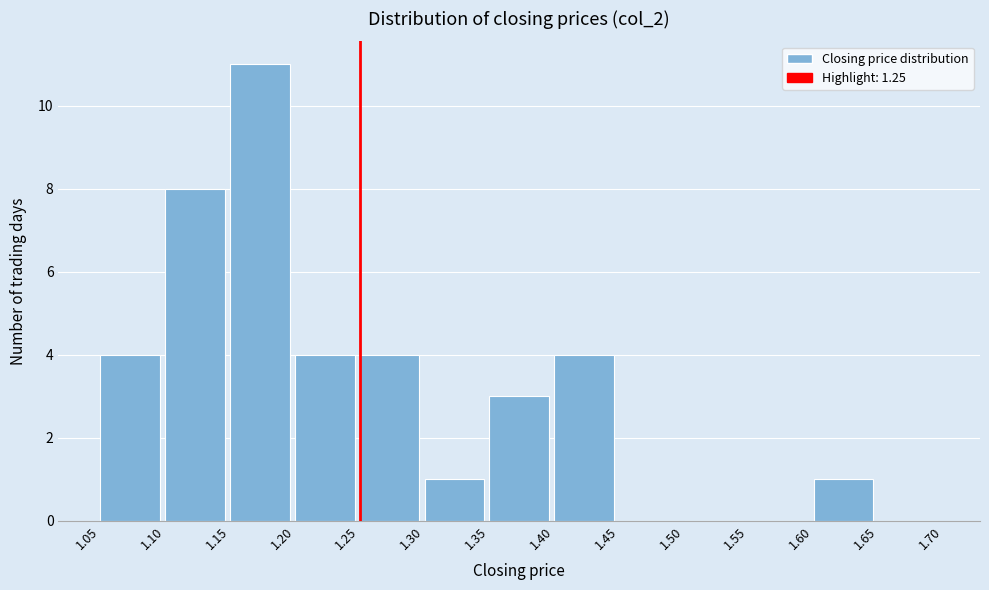

Reading left to right, list every bar in this chart as the range it spans on the x-axis followed by its height. The values are not printed on the chart, so give them approximately, as read against the axis.

1.05 to 1.10: 4
1.10 to 1.15: 8
1.15 to 1.20: 11
1.20 to 1.25: 4
1.25 to 1.30: 4
1.30 to 1.35: 1
1.35 to 1.40: 3
1.40 to 1.45: 4
1.45 to 1.50: 0
1.50 to 1.55: 0
1.55 to 1.60: 0
1.60 to 1.65: 1
1.65 to 1.70: 0